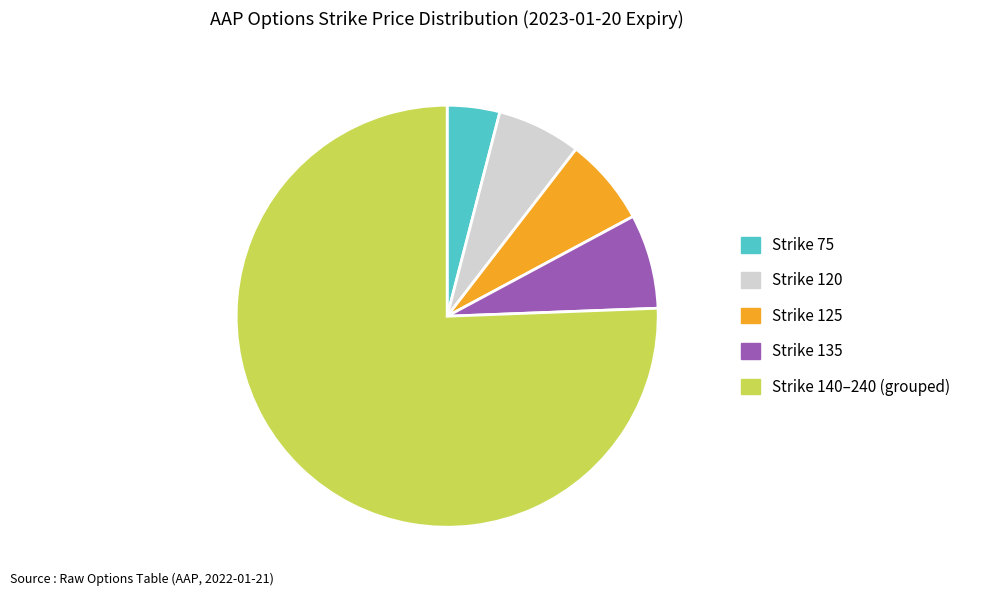

Is there a majority slice in this chart?

Yes